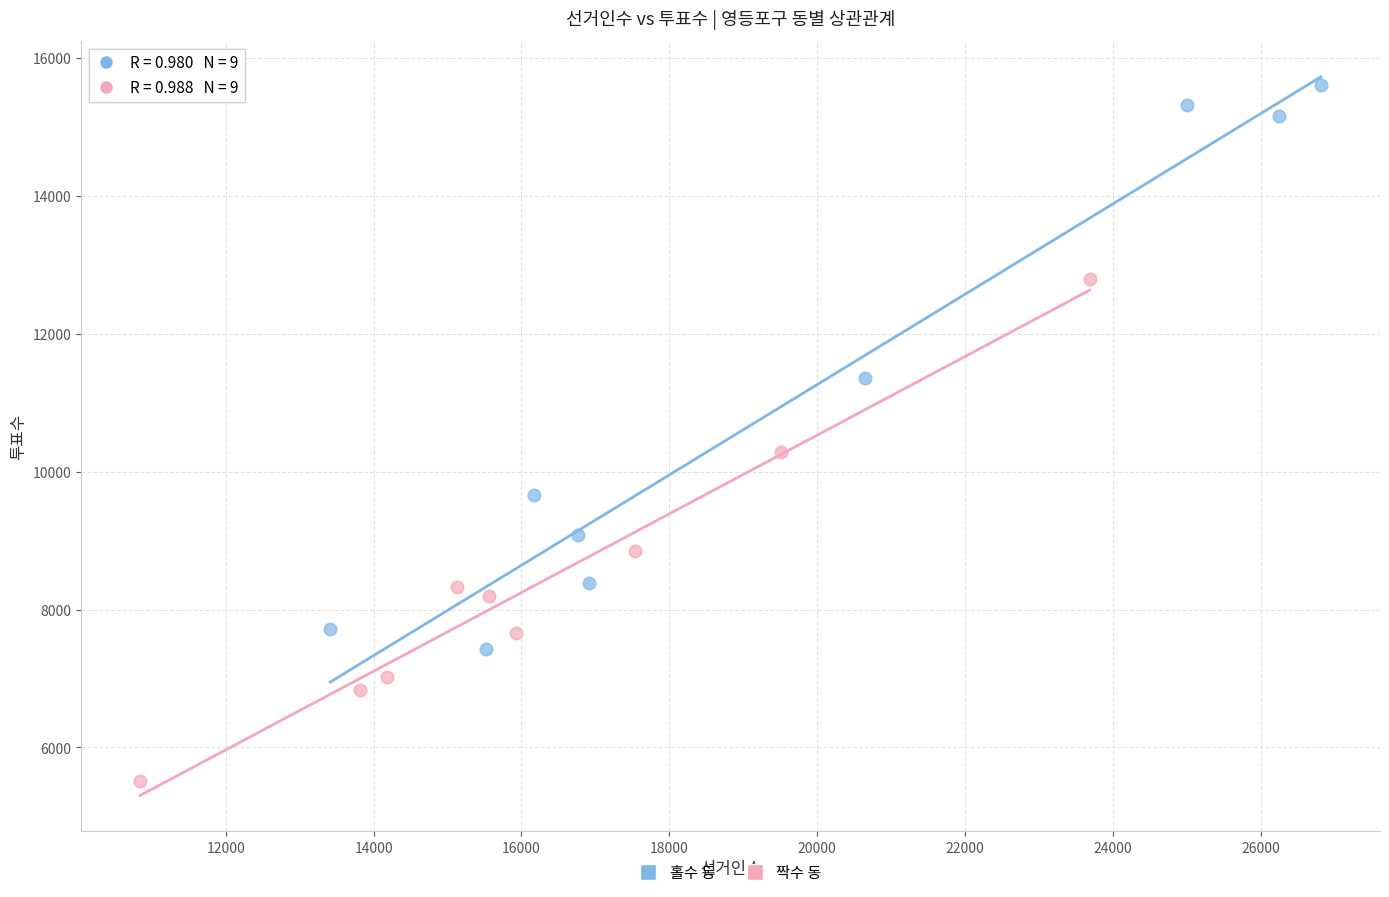

Which series contains the lowest Y value?

짝수 동